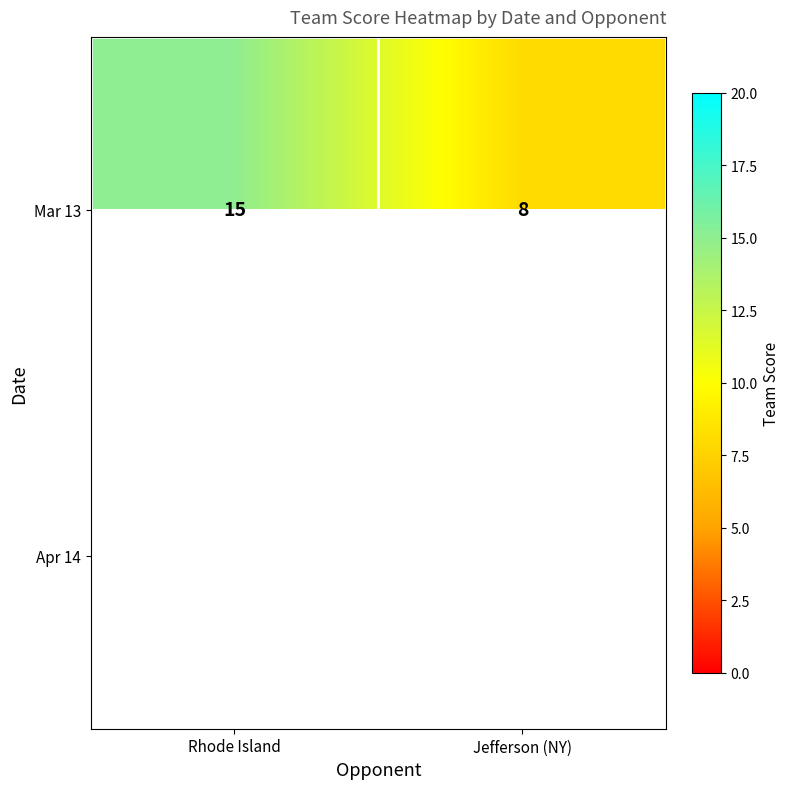

What value does the Mar 13 series have at Jefferson (NY)?

8